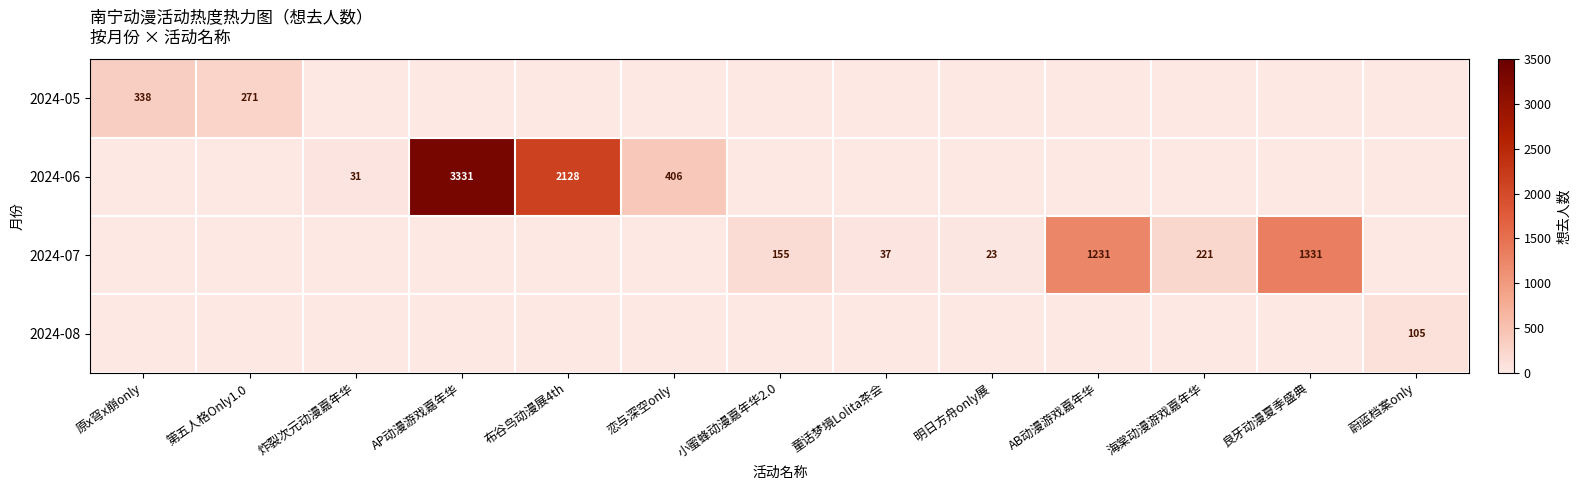

The 2024-07 series shows 65 at 童话梦境Lolita茶会. True or false?

False